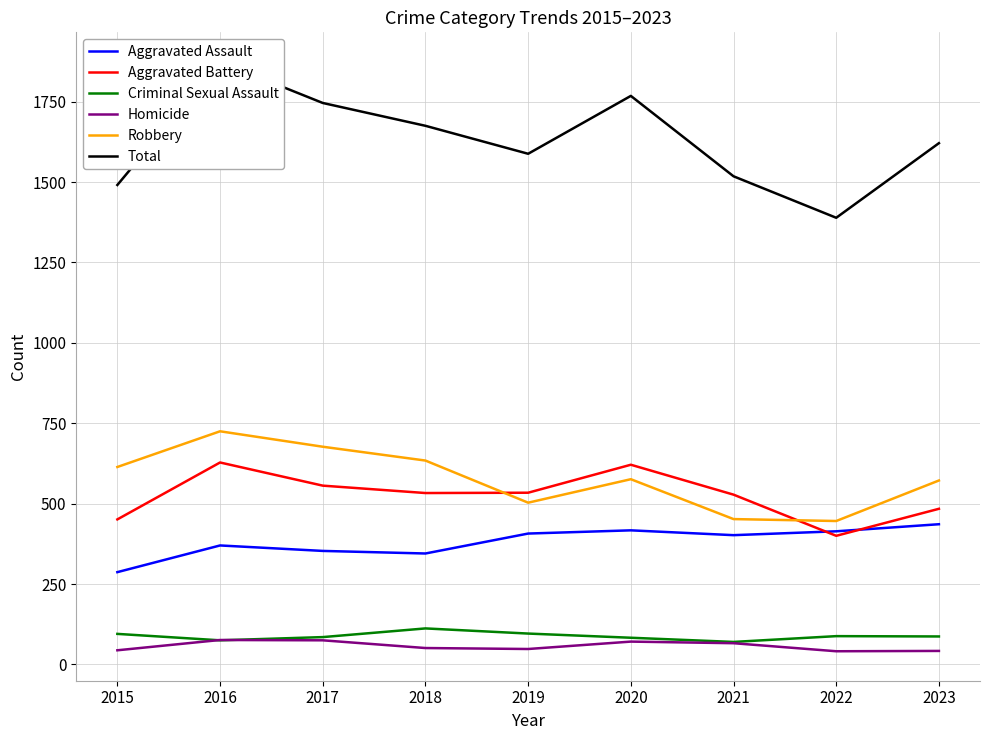

What is the total value across all series at 2016?

3748